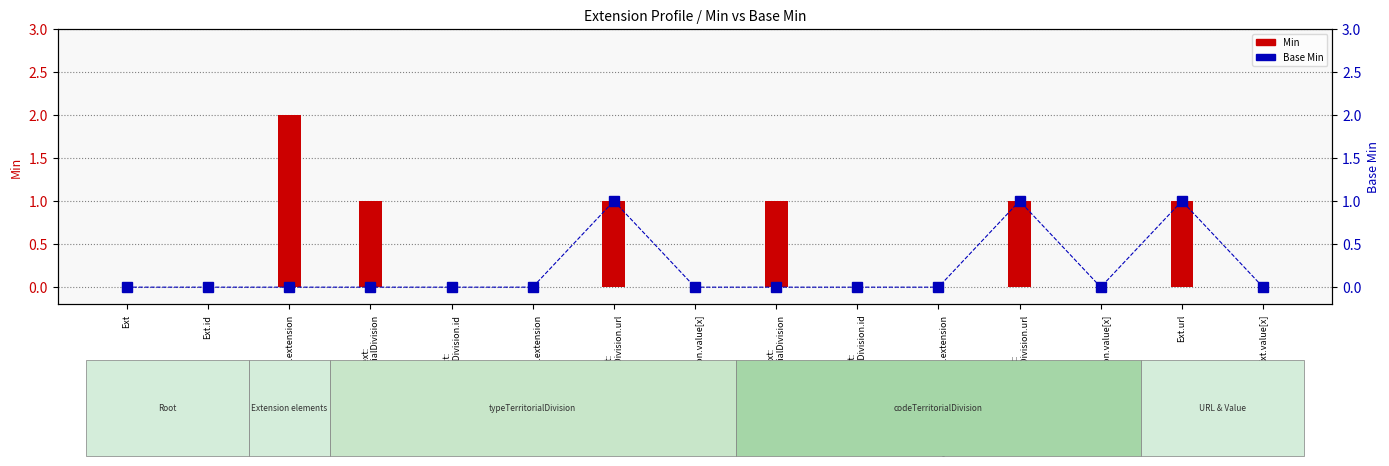

At which label is Min closest to 1?

Ext.ext:
typeTerritorialDivision